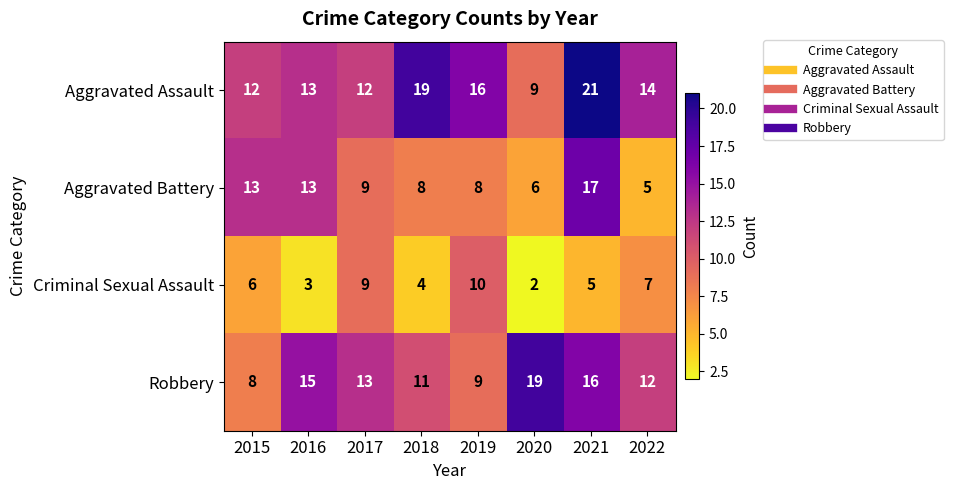

Rank the series by their maximum value, from lowest to highest.

Criminal Sexual Assault, Aggravated Battery, Robbery, Aggravated Assault